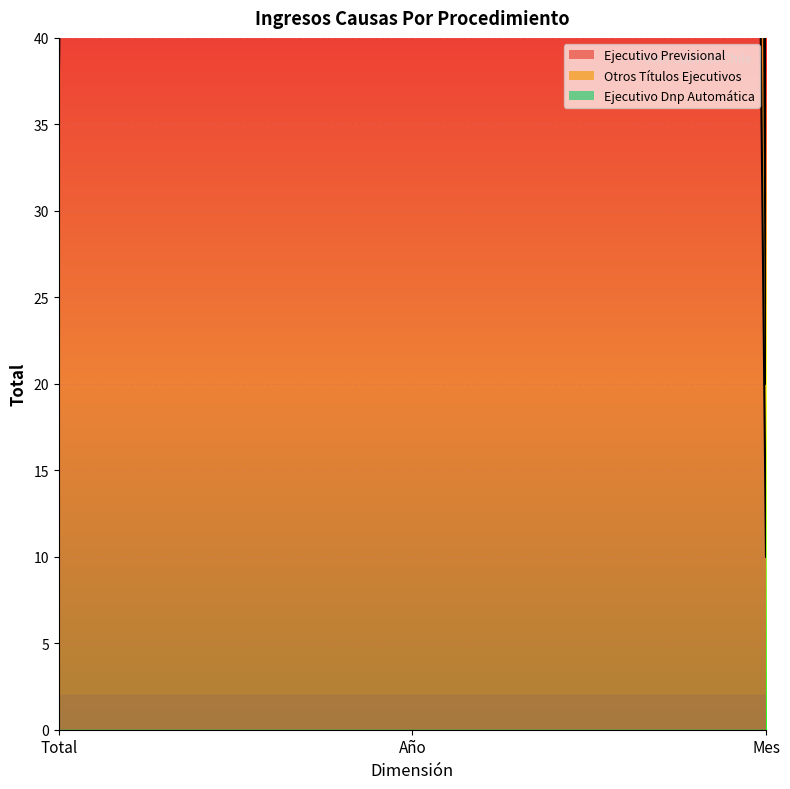

What is the label of the 3rd point from the right?

Total